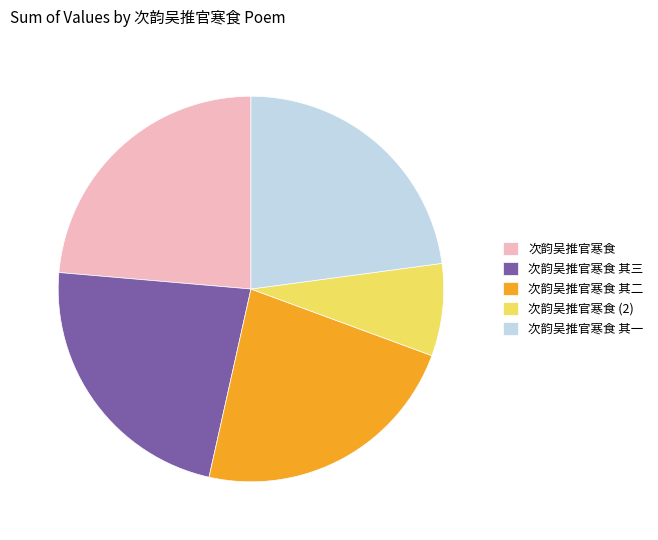

Is there any slice that represents more than half of the pie?

No